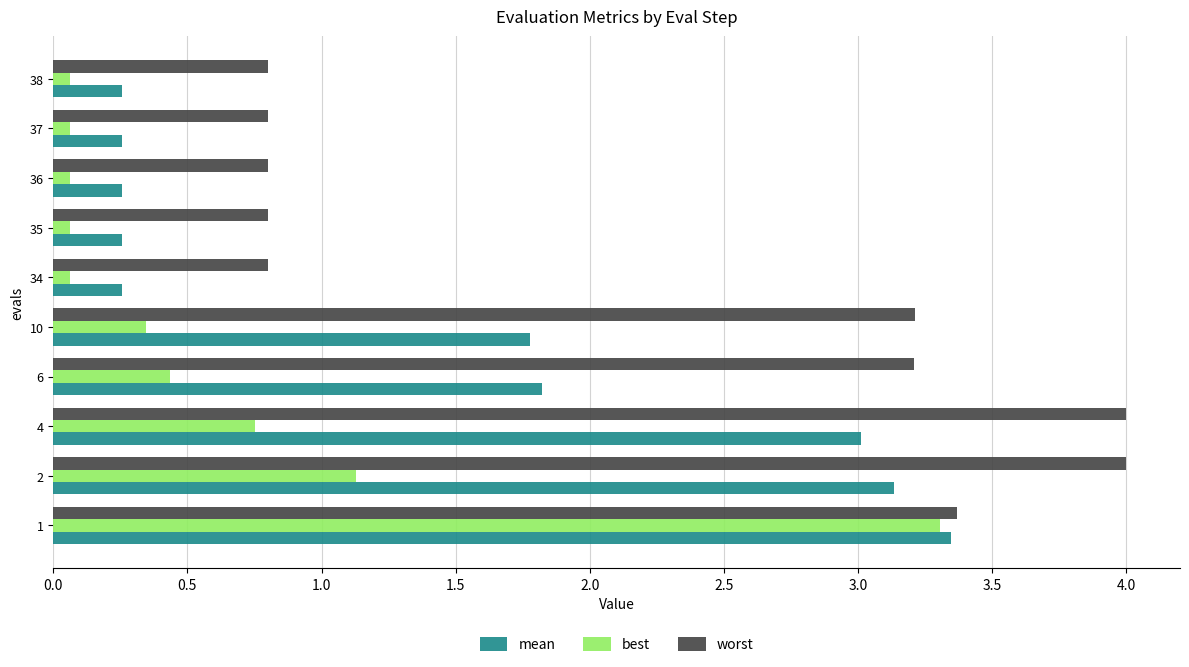

What is the average value of the best series?

0.6